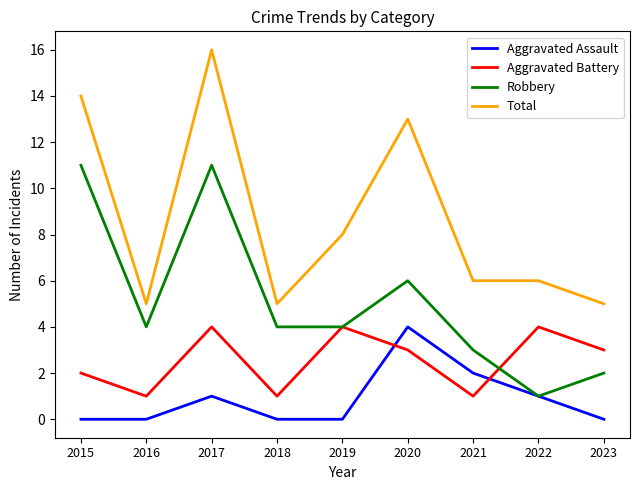

How many lines are shown in the chart?

4